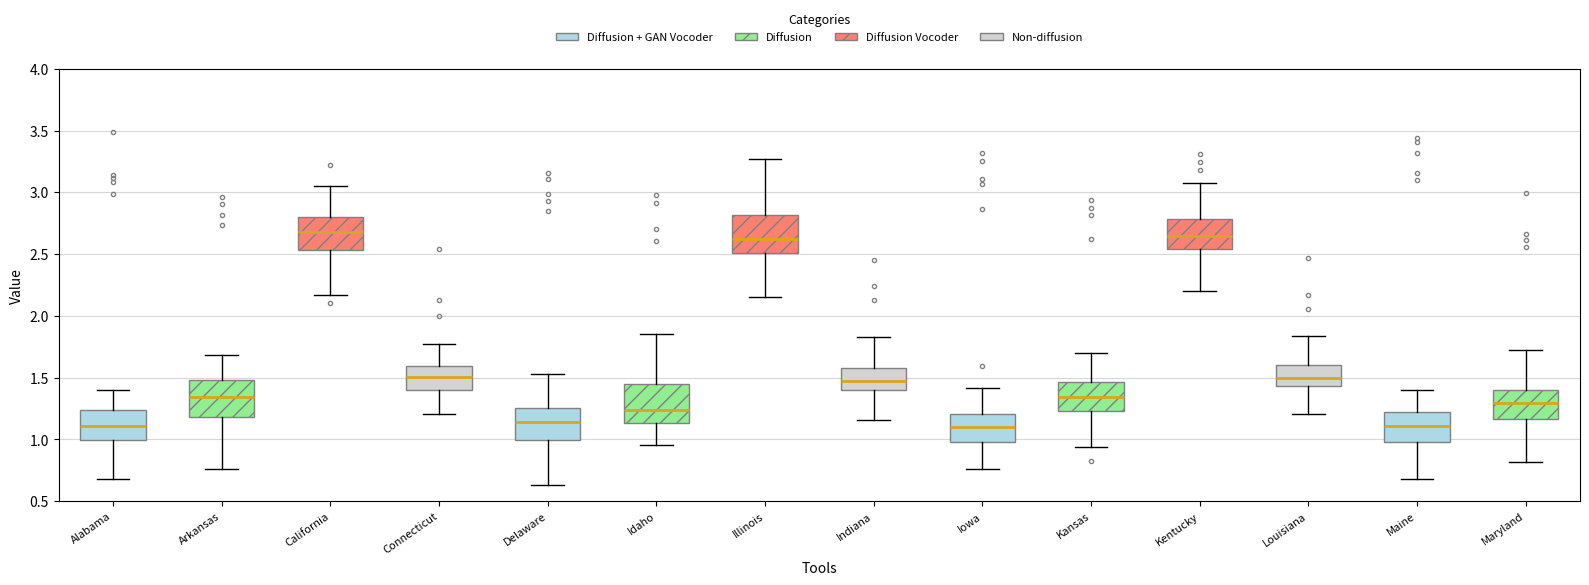

Reading left to right, transcribe this box plot: for each box, give where its median line is, the range the box spans, and where its two whiskers end, as read against the y-axis. The values are not printed on the chart, so give them approximately, as read against the axis.

Alabama: median 1.10, box 0.95 to 1.25, whiskers 0.75 to 1.45
Arkansas: median 1.30, box 1.15 to 1.45, whiskers 0.90 to 1.75
California: median 2.70, box 2.50 to 2.80, whiskers 2.20 to 3.10
Connecticut: median 1.50, box 1.40 to 1.60, whiskers 1.20 to 1.75
Delaware: median 1.10, box 1.00 to 1.25, whiskers 0.80 to 1.45
Idaho: median 1.30, box 1.15 to 1.40, whiskers 0.95 to 1.65
Illinois: median 2.65, box 2.55 to 2.80, whiskers 2.20 to 3.10
Indiana: median 1.50, box 1.40 to 1.55, whiskers 1.25 to 1.70
Iowa: median 1.15, box 1.05 to 1.25, whiskers 0.80 to 1.50
Kansas: median 1.35, box 1.25 to 1.50, whiskers 0.90 to 1.70
Kentucky: median 2.65, box 2.55 to 2.80, whiskers 2.10 to 3.05
Louisiana: median 1.50, box 1.45 to 1.60, whiskers 1.25 to 1.75
Maine: median 1.15, box 1.05 to 1.25, whiskers 0.75 to 1.55
Maryland: median 1.35, box 1.25 to 1.45, whiskers 1.00 to 1.75